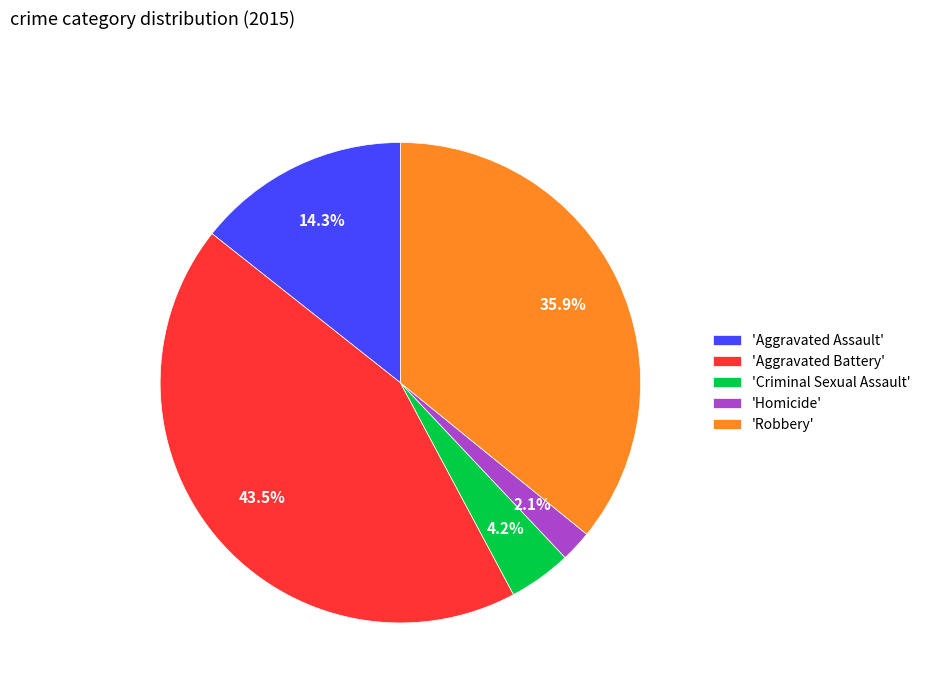

What is the smallest slice in the pie chart?

'Homicide'